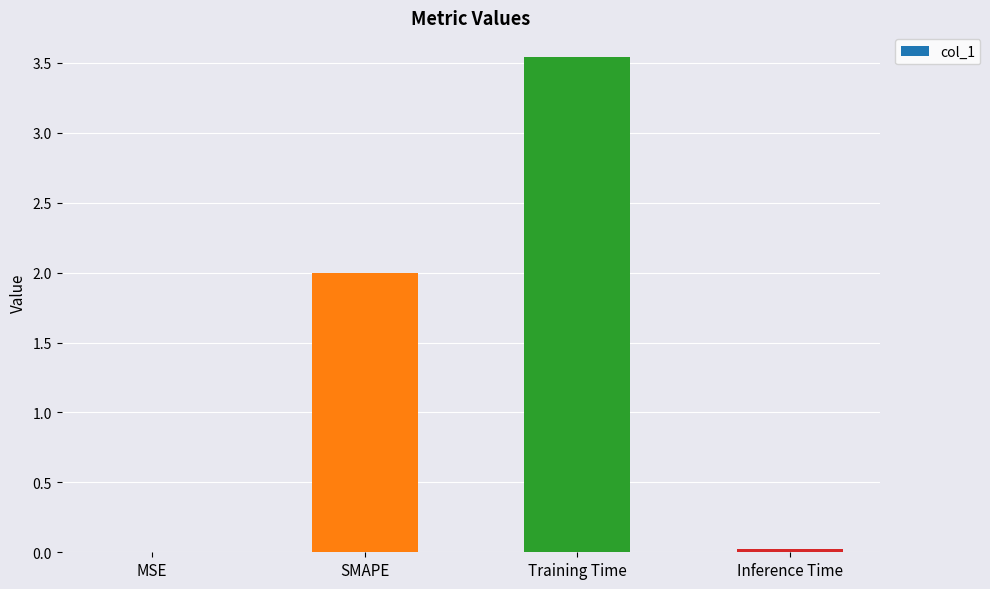

At which category does the chart reach its peak across all series?

Training Time